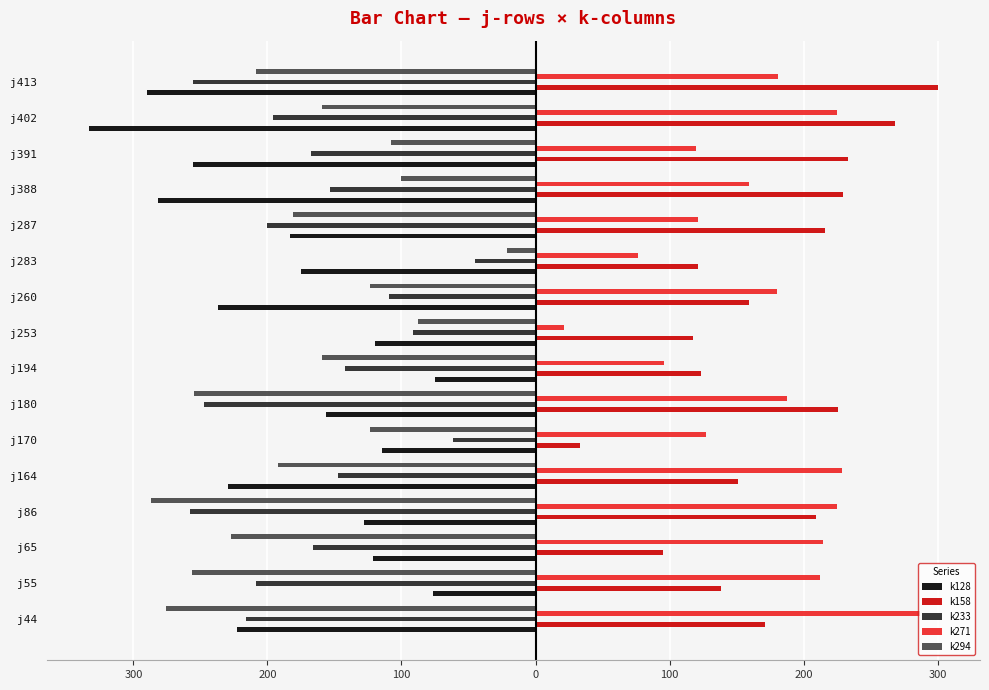

What is the sum of all k128 values?

-2999.1